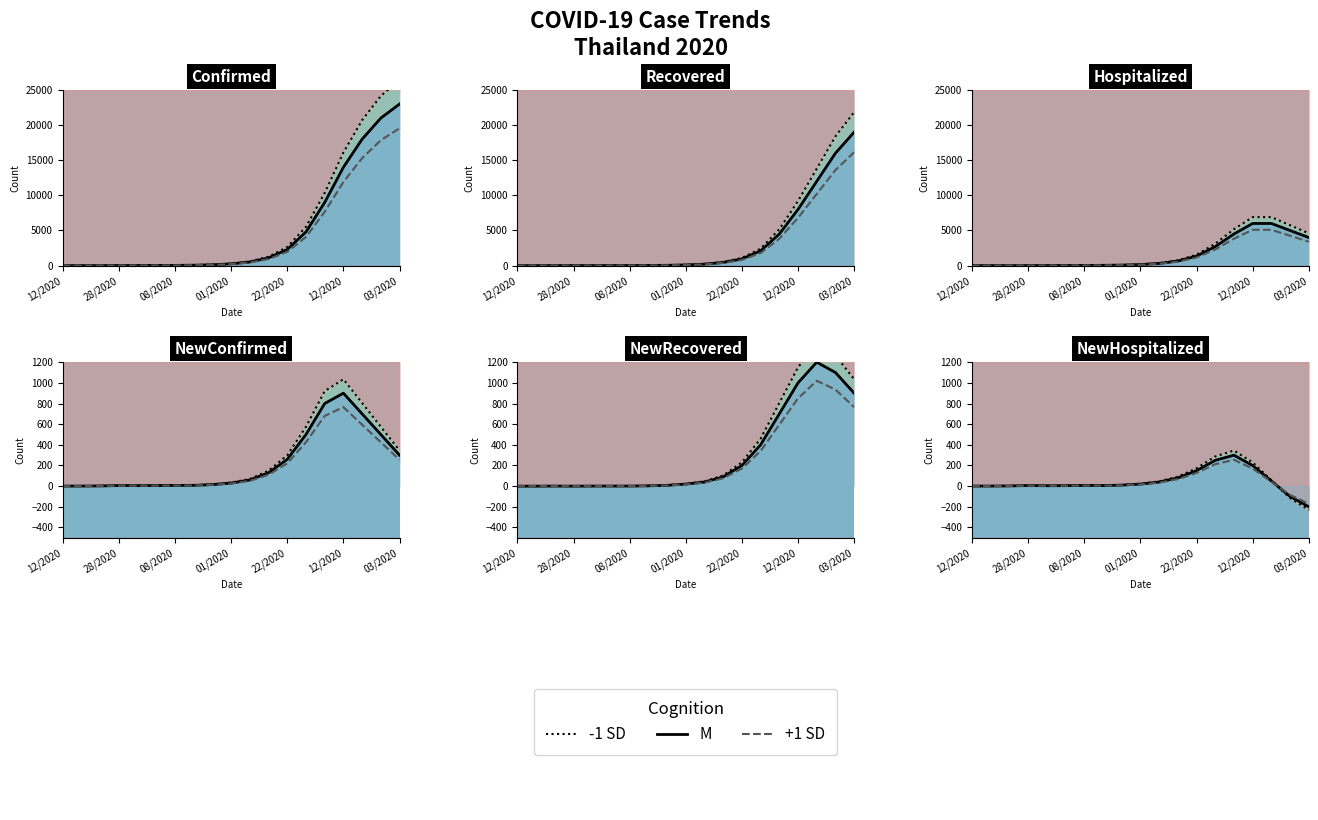

What is the minimum value for -1 SD?

-230.0